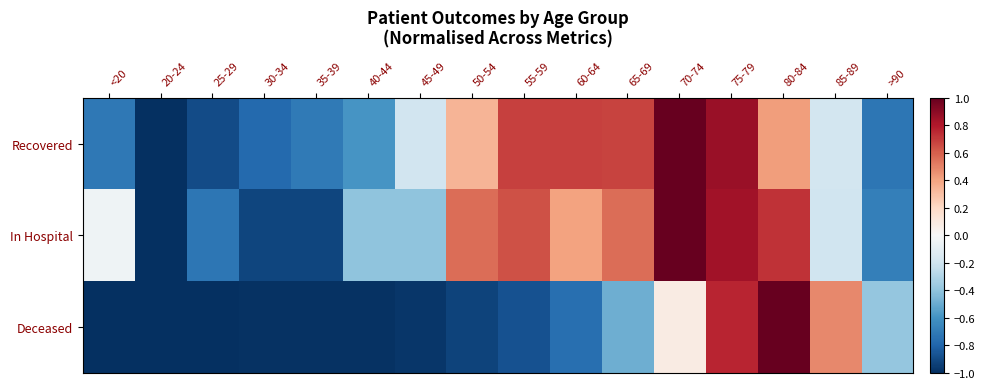

Reading left to right, list all the values displayed in this chart.

Recovered: <20=-0.7	20-24=-1.0	25-29=-0.9	30-34=-0.8	35-39=-0.7	40-44=-0.6	45-49=-0.2	50-54=0.3	55-59=0.7	60-64=0.7	65-69=0.7	70-74=1.0	75-79=0.9	80-84=0.4	85-89=-0.2	>90=-0.7
In Hospital: <20=-0.0	20-24=-1.0	25-29=-0.7	30-34=-0.9	35-39=-0.9	40-44=-0.4	45-49=-0.4	50-54=0.6	55-59=0.6	60-64=0.4	65-69=0.6	70-74=1.0	75-79=0.8	80-84=0.7	85-89=-0.2	>90=-0.7
Deceased: <20=-1.0	20-24=-1.0	25-29=-1.0	30-34=-1.0	35-39=-1.0	40-44=-1.0	45-49=-1.0	50-54=-0.9	55-59=-0.9	60-64=-0.8	65-69=-0.5	70-74=0.1	75-79=0.8	80-84=1.0	85-89=0.5	>90=-0.4